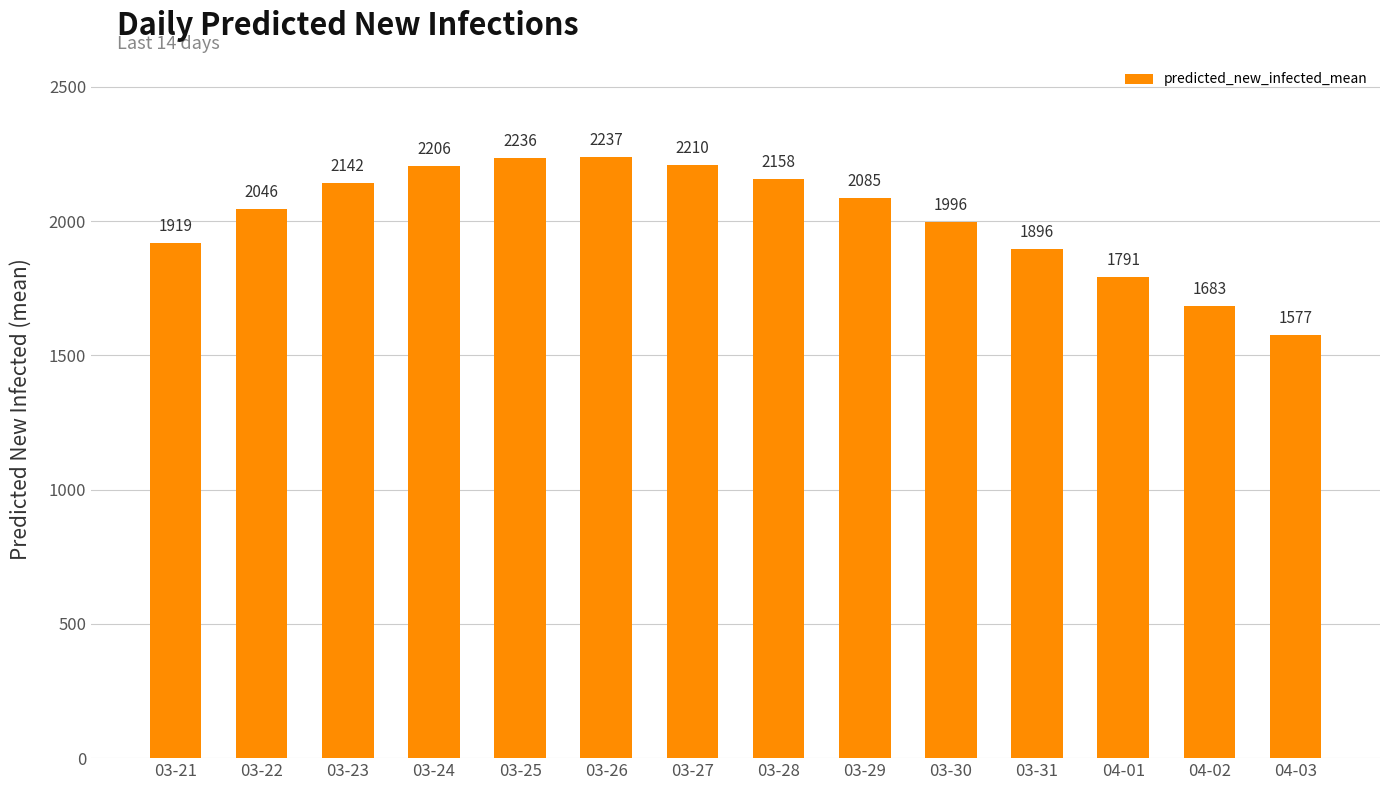

What is the ratio of the value at 03-24 to the value at 03-30?

1.1